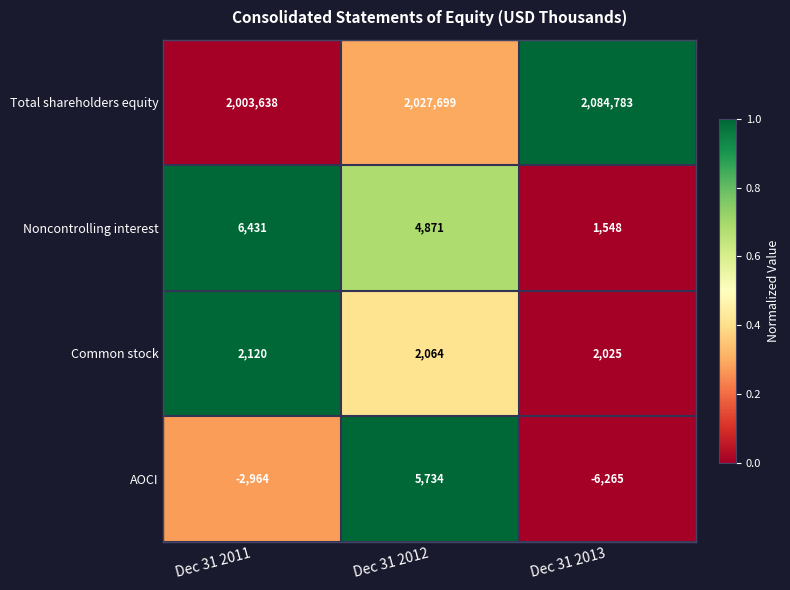

True or false: AOCI has a value of 5734 at Dec 31 2012.

True